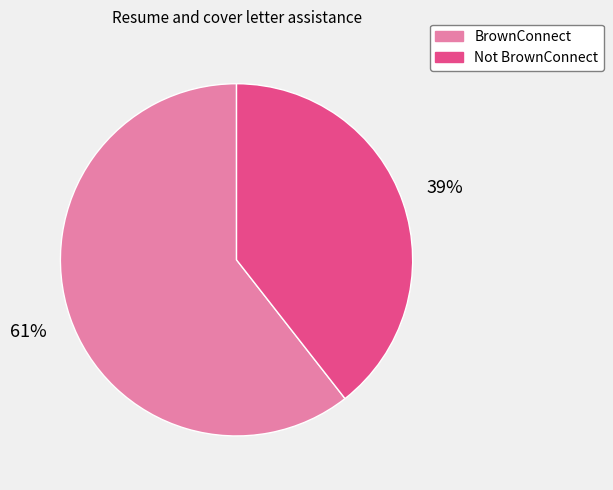

Between Not BrownConnect and BrownConnect, which is larger?

BrownConnect